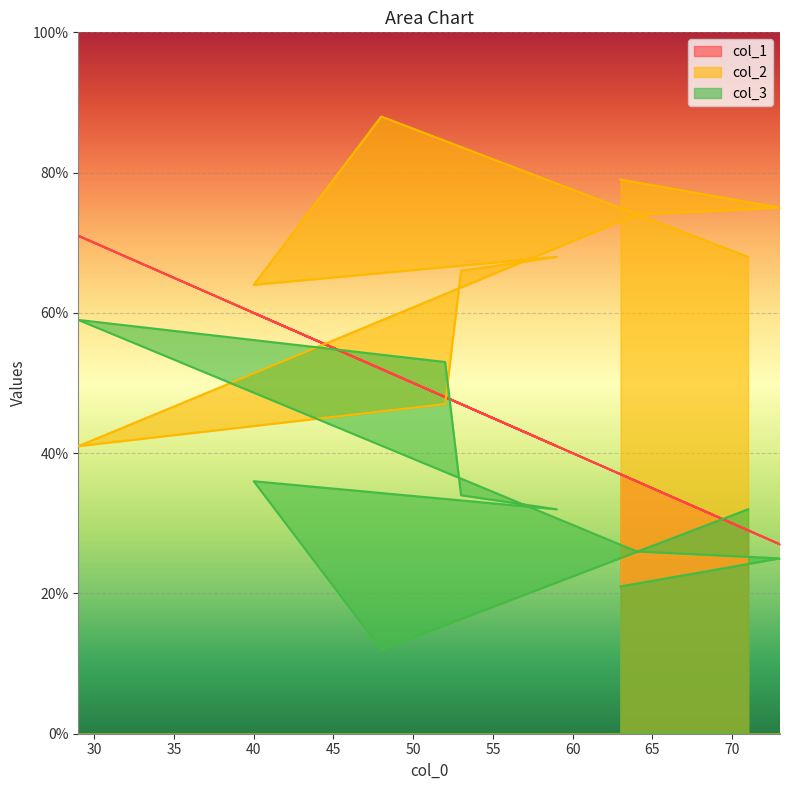

Which series changed the most between 29 and 59?

col_1